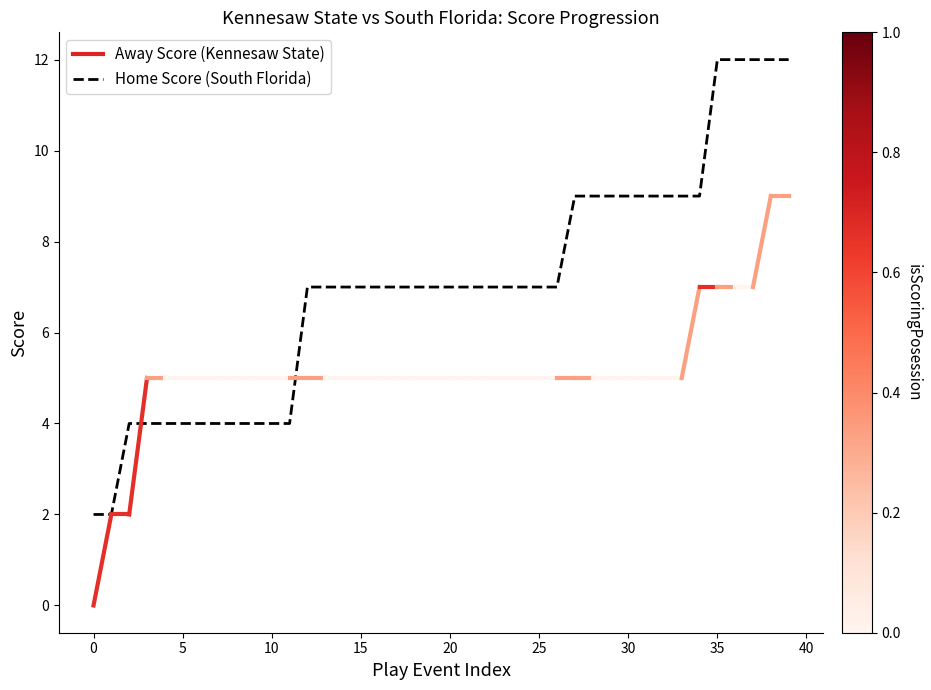

What is the greatest value displayed?

12